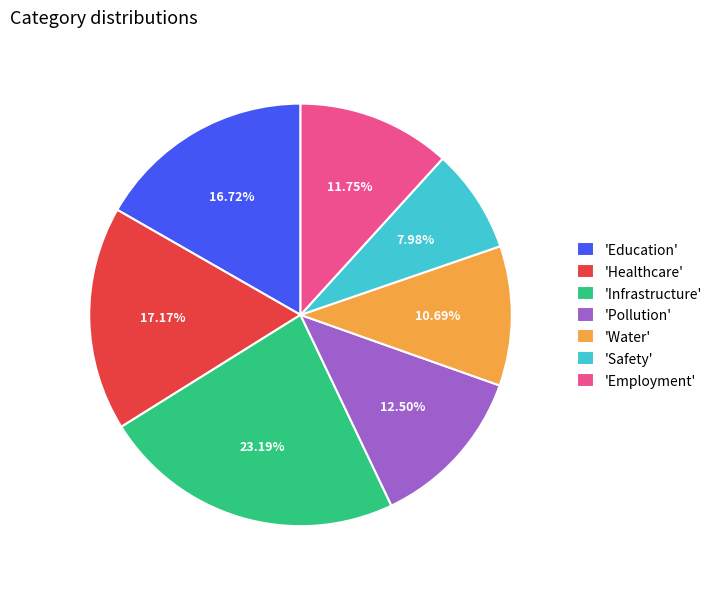

Count the number of slices in the pie.

7